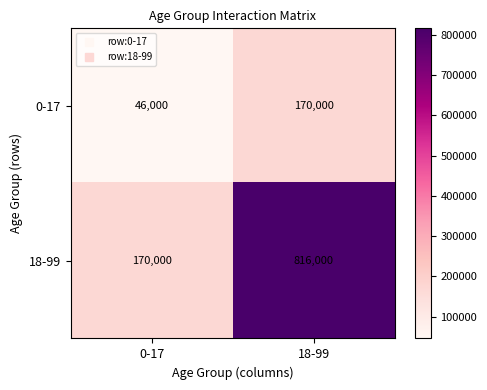

The value of 0-17 at 0-17 is 46000. True or false?

True